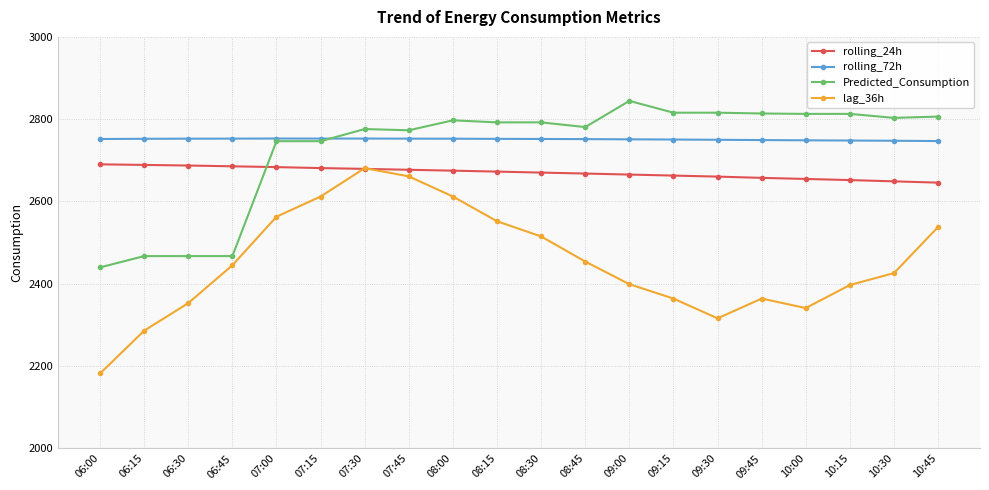

The value of Predicted_Consumption at 06:00 is 2439.8. True or false?

True